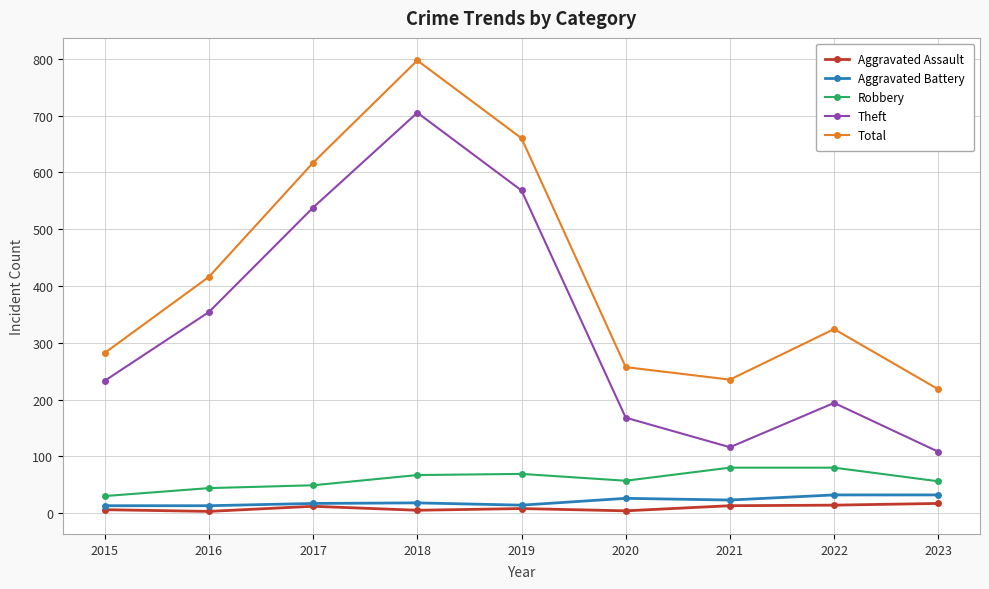

Which series has the largest total across all categories?

Total